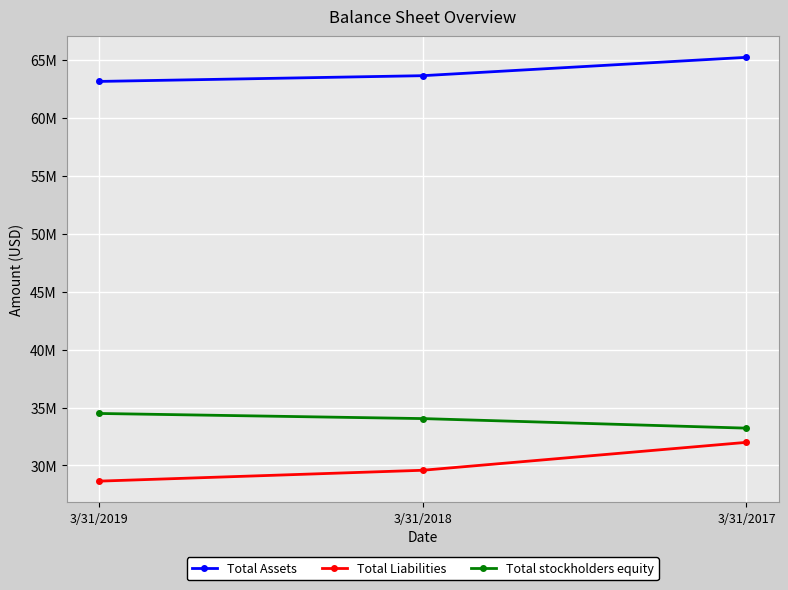

Which series changed the most between 3/31/2019 and 3/31/2017?

Total Liabilities